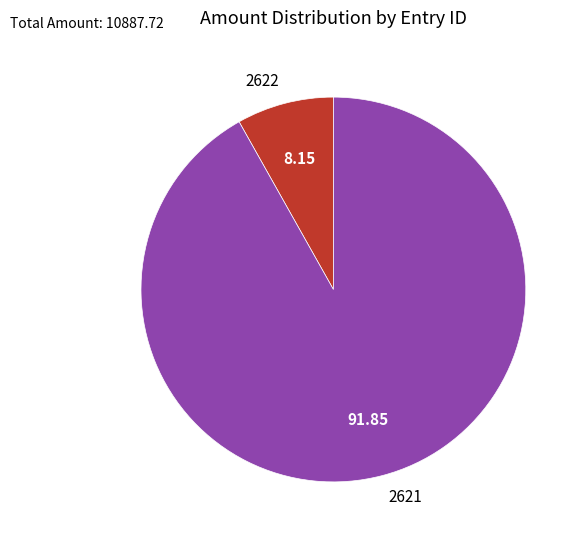

Rank the categories by value from highest to lowest.

2621, 2622